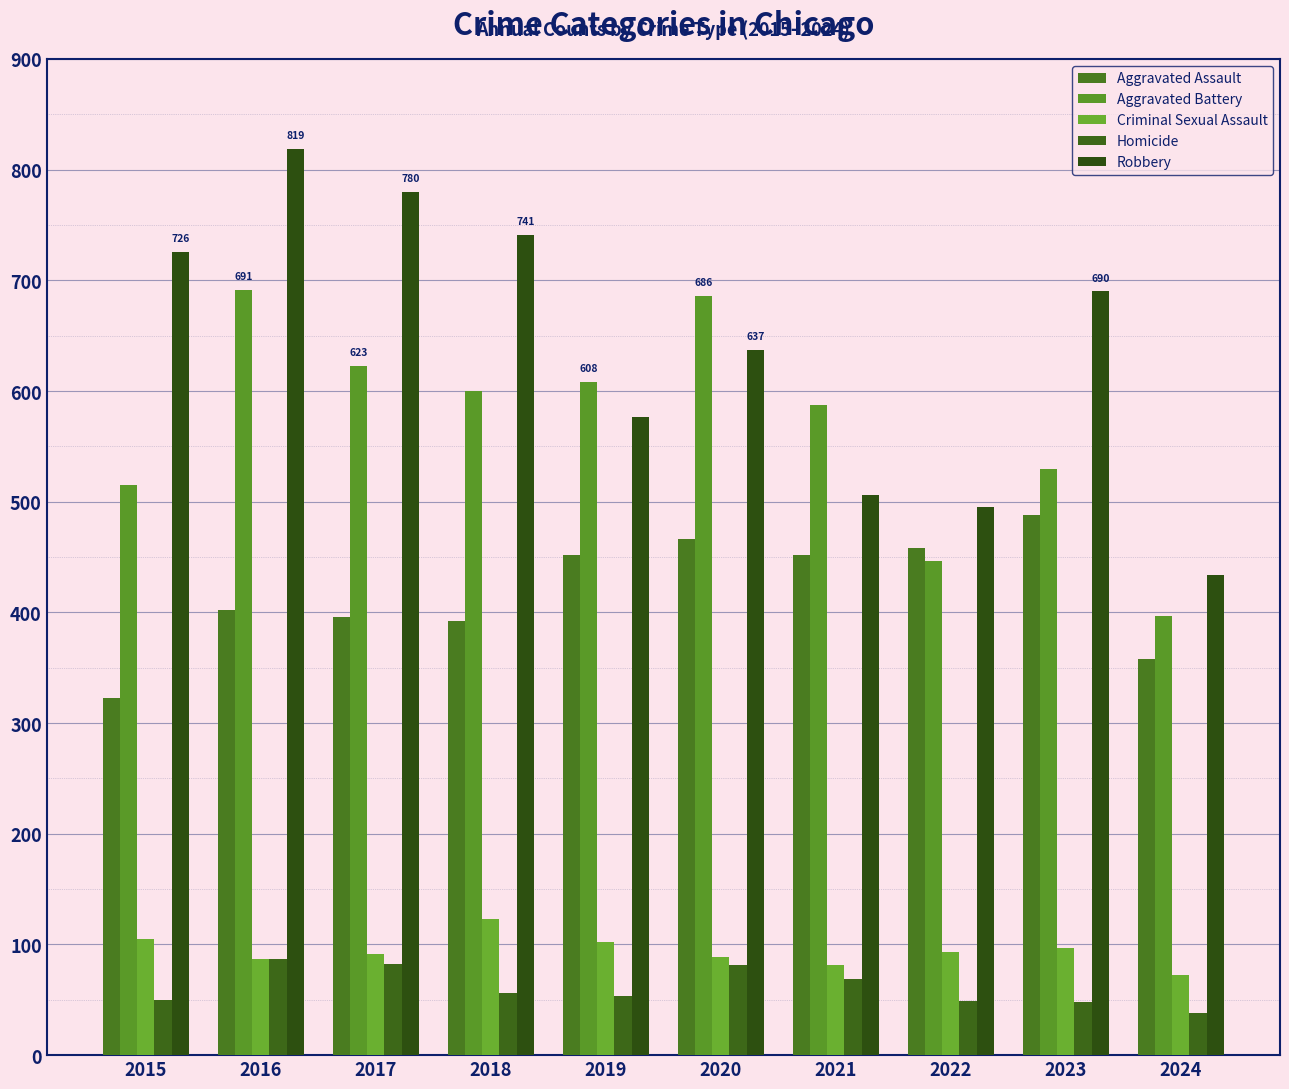

Is the value of Robbery at 2017 greater than the value of Homicide at 2022?

Yes